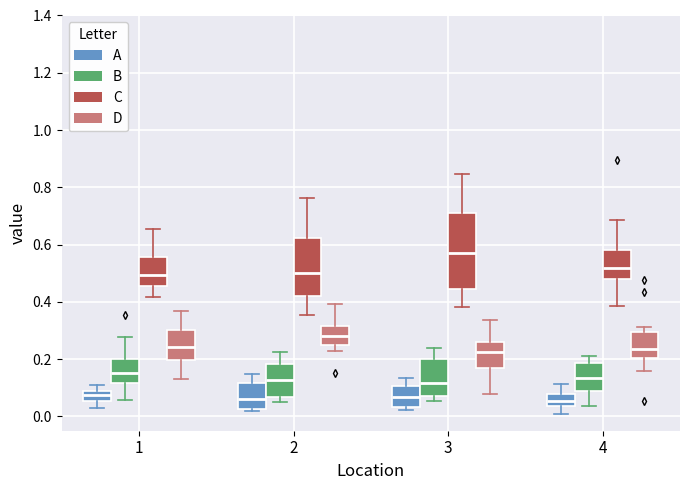

Reading left to right, read every box against the y-axis: the position of its median line, the range the box covers, and the ends of its whiskers. The values are not printed on the chart, so give them approximately, as read against the axis.

1 (A): median 0.08 (inside the box), box 0.06 to 0.08, whiskers 0.02 to 0.10
1 (B): median 0.16, box 0.12 to 0.20, whiskers 0.06 to 0.28
1 (C): median 0.50, box 0.46 to 0.56, whiskers 0.42 to 0.66
1 (D): median 0.24, box 0.20 to 0.30, whiskers 0.12 to 0.36
2 (A): median 0.06, box 0.02 to 0.12, whiskers 0.02 (just below the box's lower edge) to 0.14
2 (B): median 0.12, box 0.06 to 0.18, whiskers 0.06 (just below the box's lower edge) to 0.22
2 (C): median 0.50, box 0.42 to 0.62, whiskers 0.36 to 0.76
2 (D): median 0.28, box 0.26 to 0.32, whiskers 0.22 to 0.40
3 (A): median 0.06, box 0.04 to 0.10, whiskers 0.02 to 0.14
3 (B): median 0.12, box 0.08 to 0.20, whiskers 0.06 to 0.24
3 (C): median 0.58, box 0.44 to 0.70, whiskers 0.38 to 0.84
3 (D): median 0.22, box 0.16 to 0.26, whiskers 0.08 to 0.34
4 (A): median 0.06, box 0.04 to 0.08, whiskers 0.00 to 0.12
4 (B): median 0.14, box 0.08 to 0.18, whiskers 0.04 to 0.22
4 (C): median 0.52, box 0.48 to 0.58, whiskers 0.38 to 0.68
4 (D): median 0.24, box 0.20 to 0.30, whiskers 0.16 to 0.32